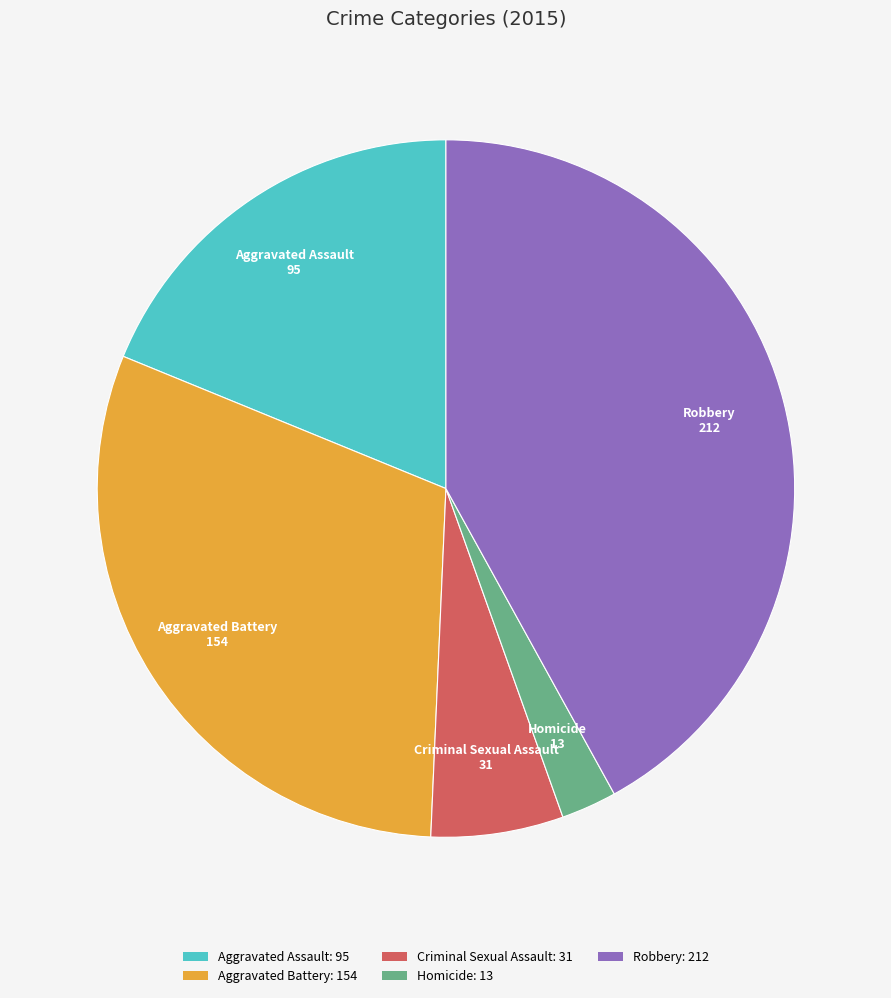

Do Robbery: 212 and Aggravated Battery: 154 together represent more than half of the pie?

Yes